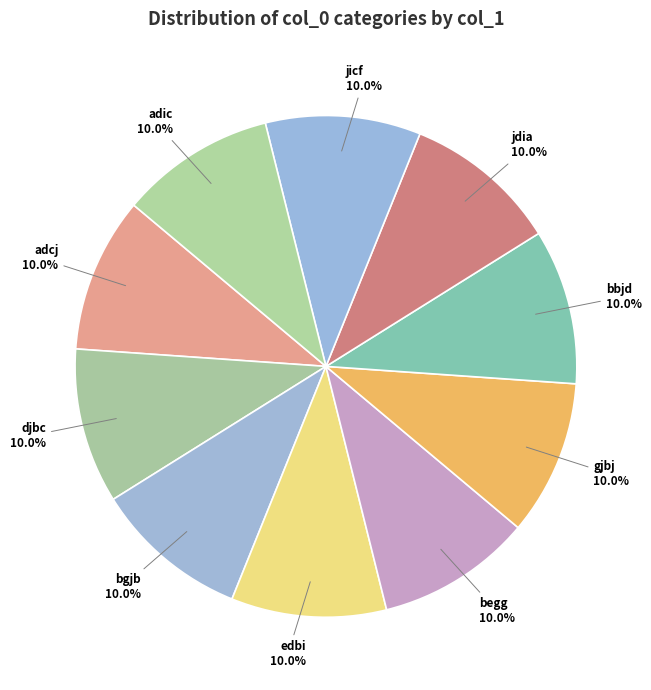

Is the sum of gjbj and adcj greater than half?

No